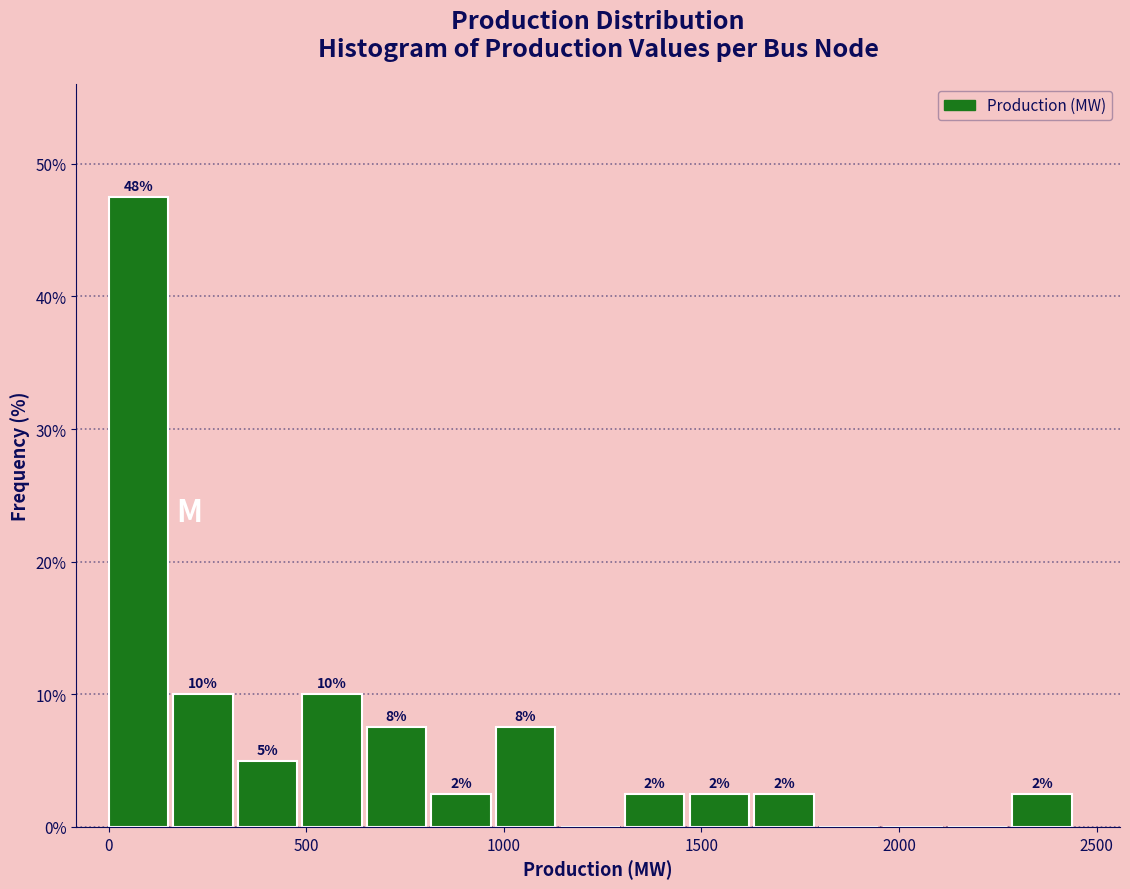

Read against the x-axis, roughly where is the centre of the tallest bar?

100